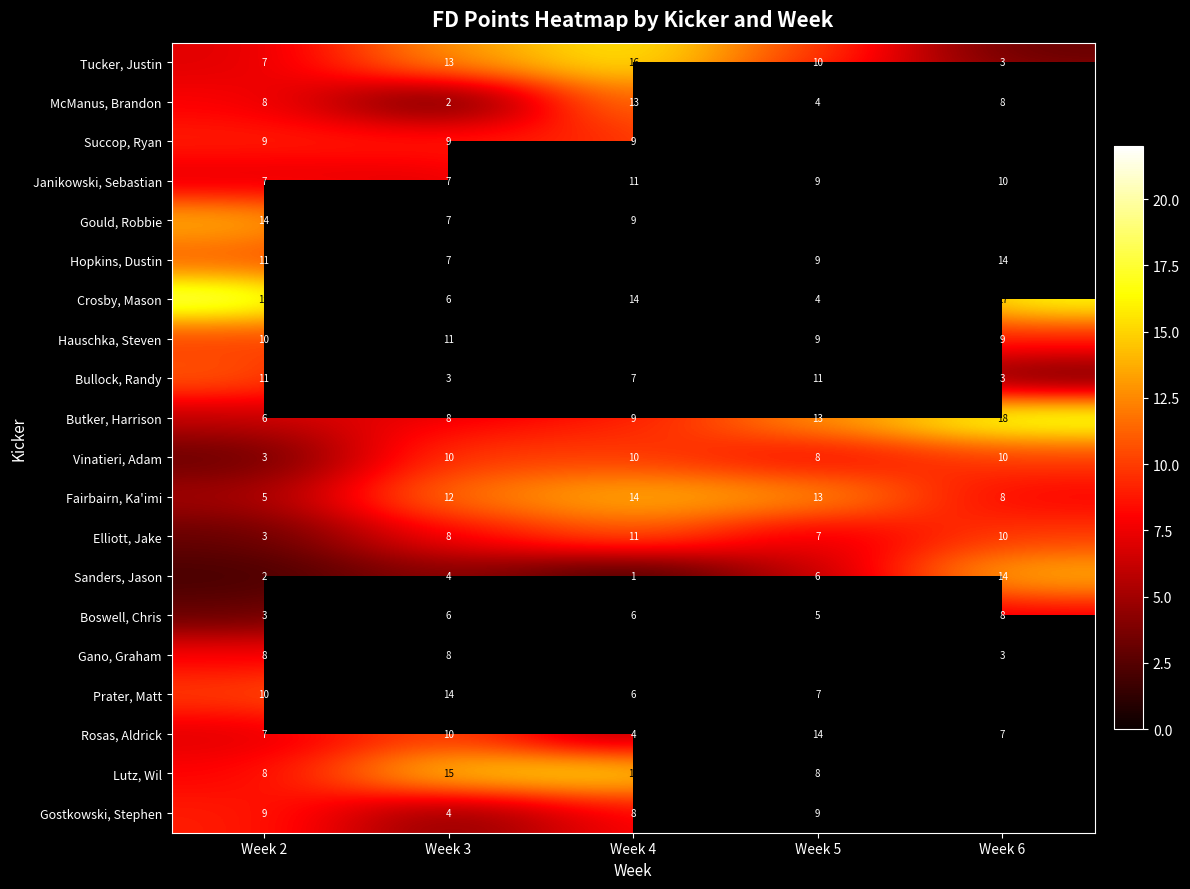

How many categories are shown in the chart?

5